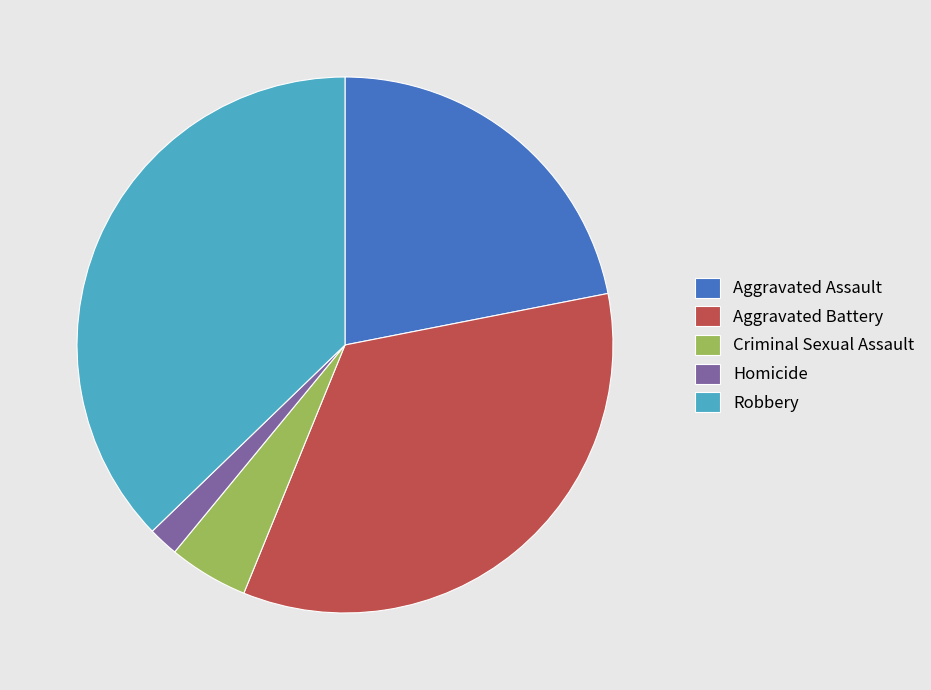

Which slice is the smallest?

Homicide